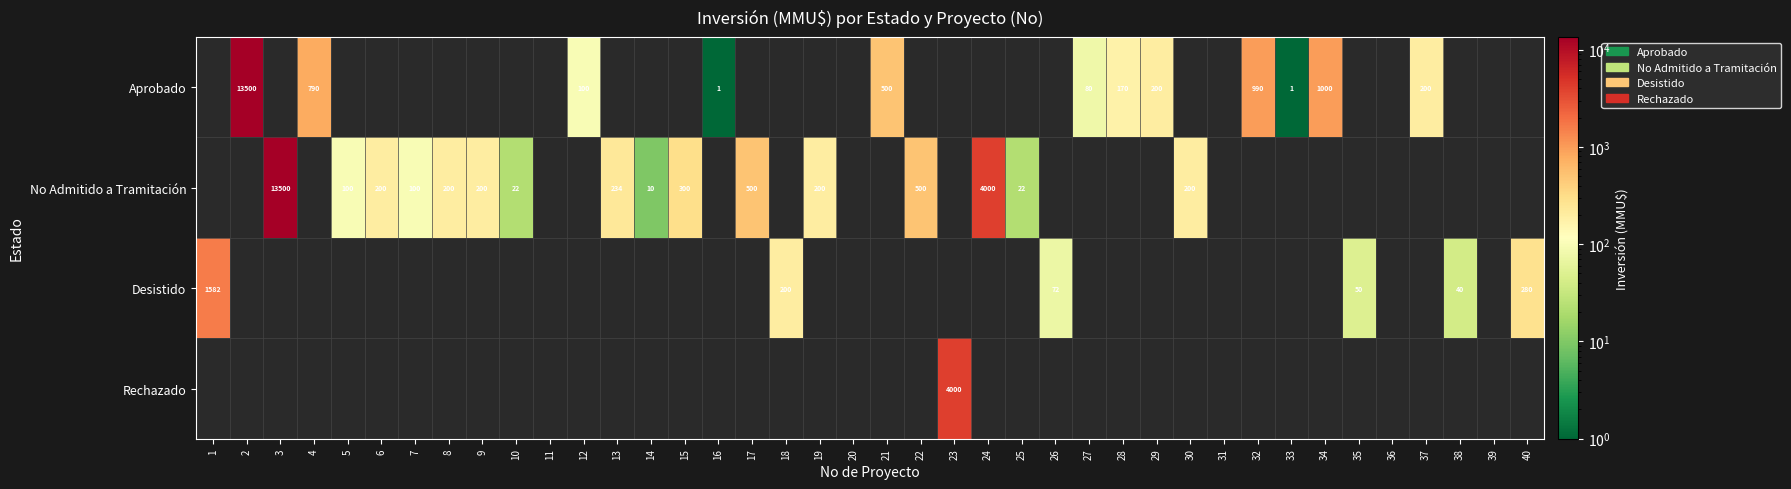

Is it true that Desistido equals 200 at 18?

True